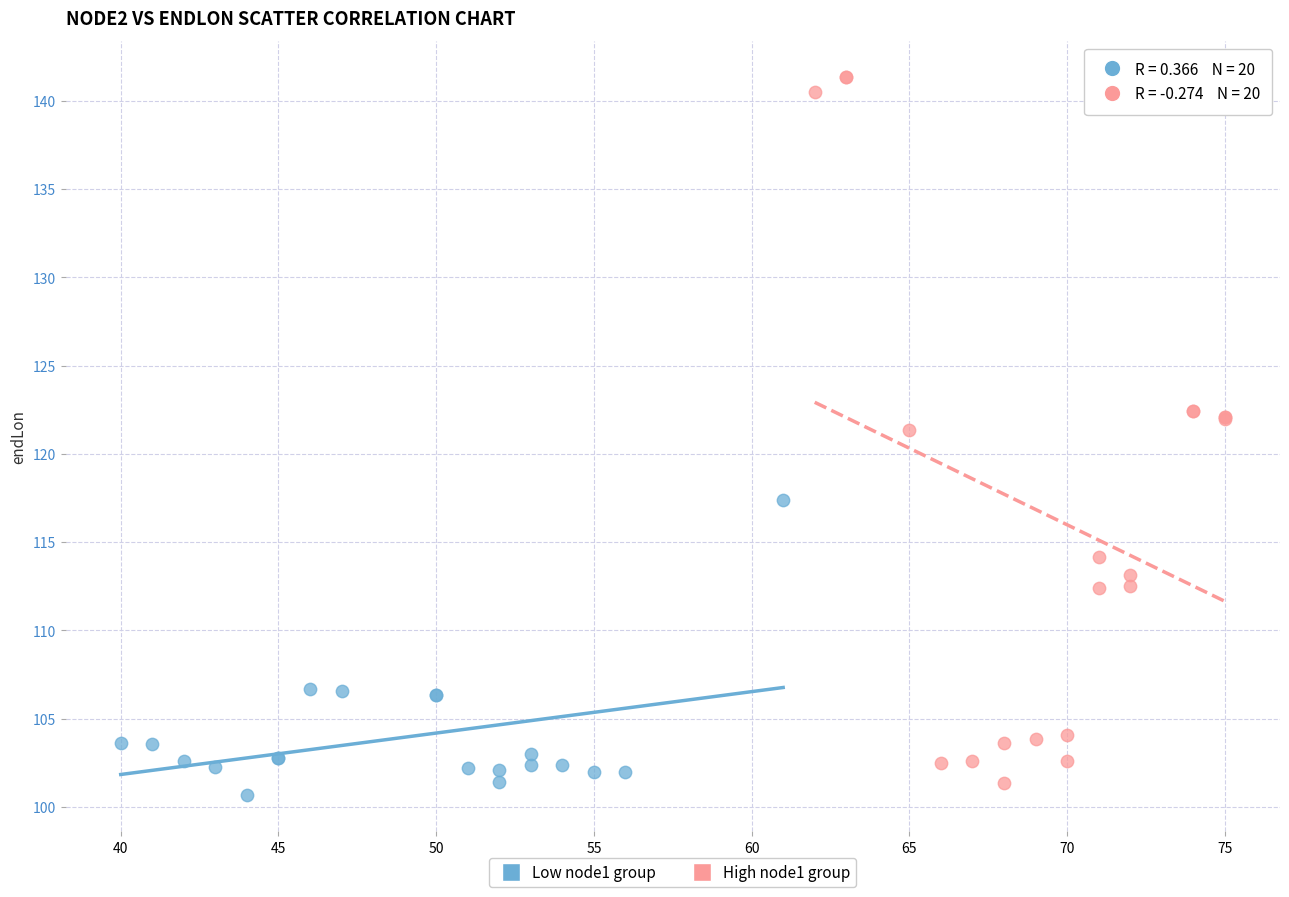

Which series has the largest Y range (max minus min)?

High node1 group